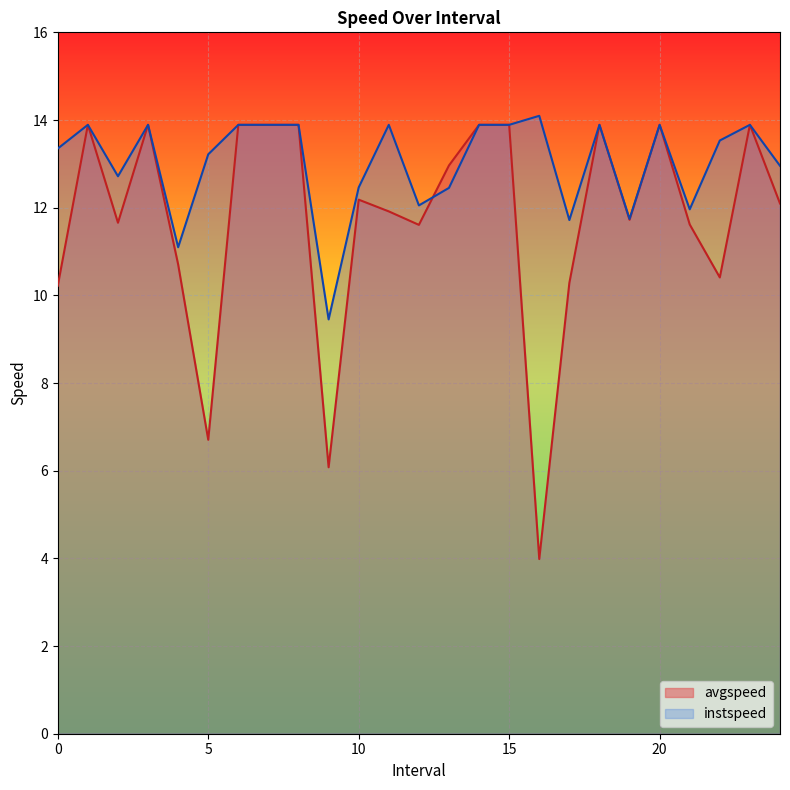

What is the difference between the second highest and minimum values in the avgspeed series?

9.9